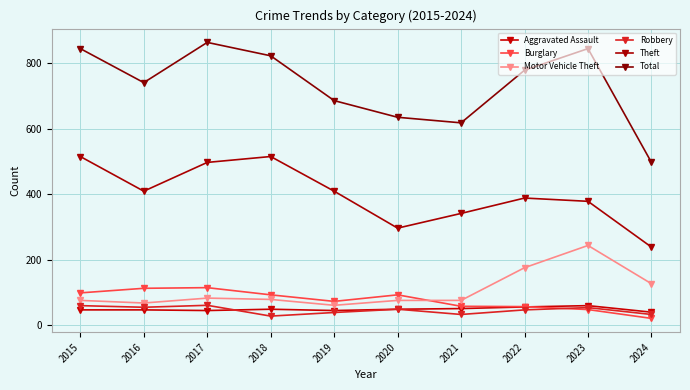

What is the maximum value for Theft?

515